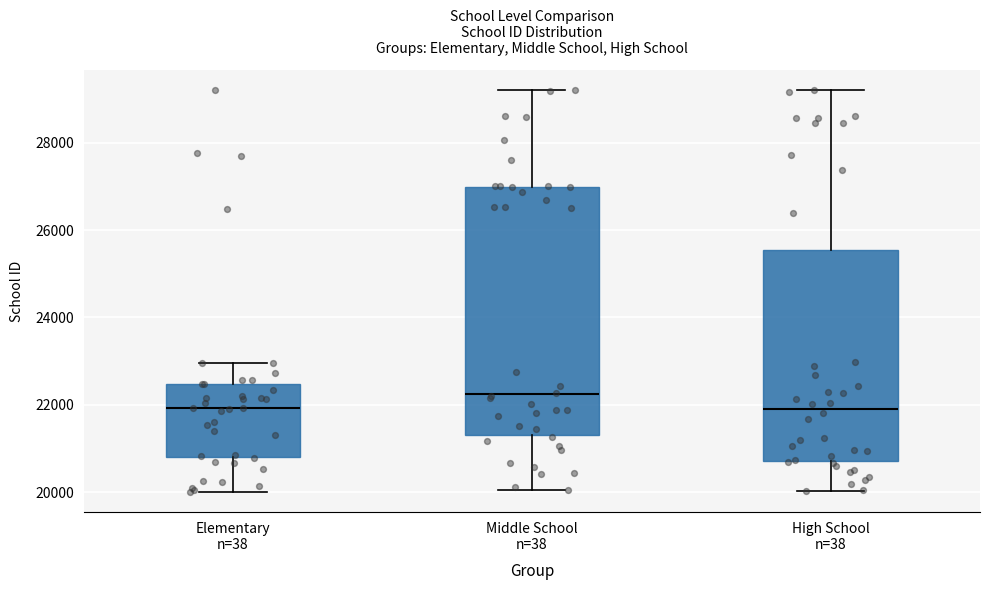

Reading left to right, transcribe this box plot: for each box, give where its median line is, the range the box spans, and where its two whiskers end, as read against the y-axis. The values are not printed on the chart, so give them approximately, as read against the axis.

Elementary n=38: median 22000, box 20800 to 22400, whiskers 20000 to 23000
Middle School n=38: median 22200, box 21400 to 27000, whiskers 20000 to 29200
High School n=38: median 22000, box 20800 to 25600, whiskers 20000 to 29200